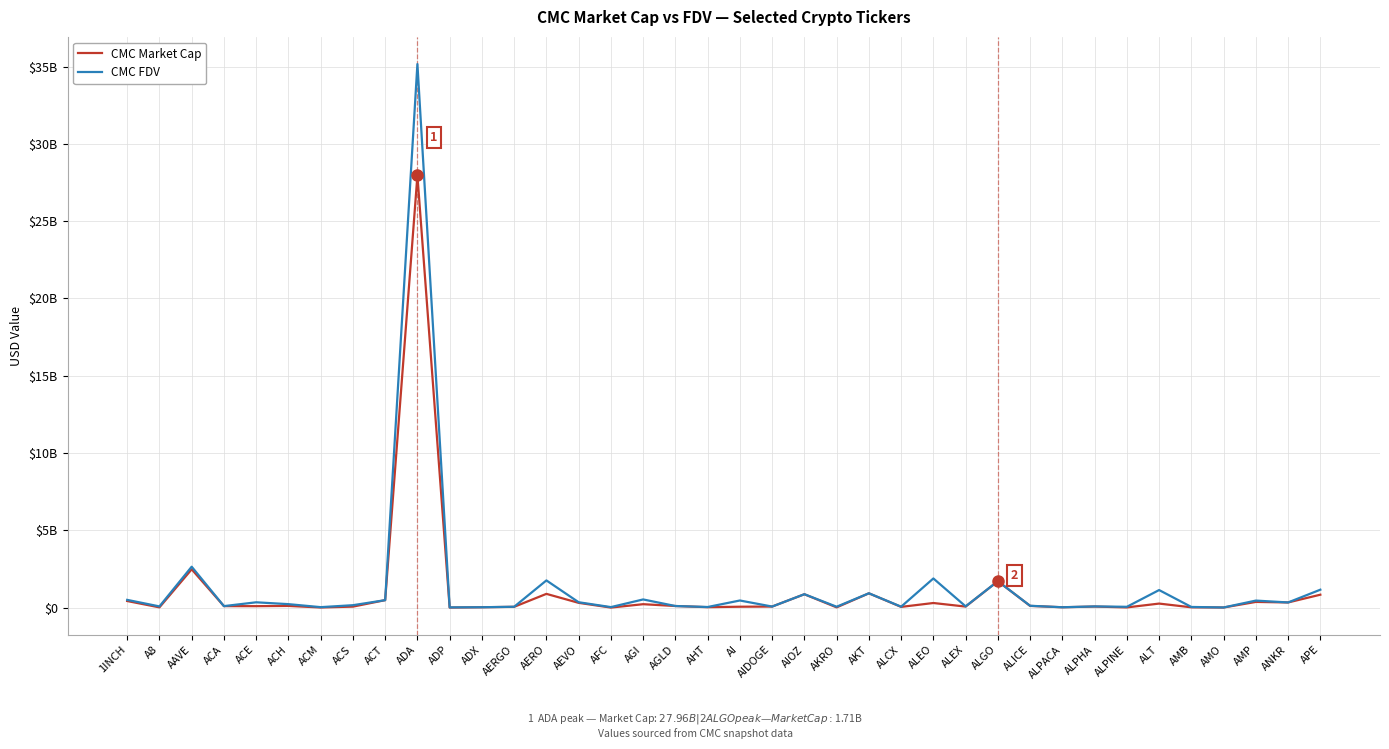

How many intersections are there between CMC FDV and CMC Market Cap?

2